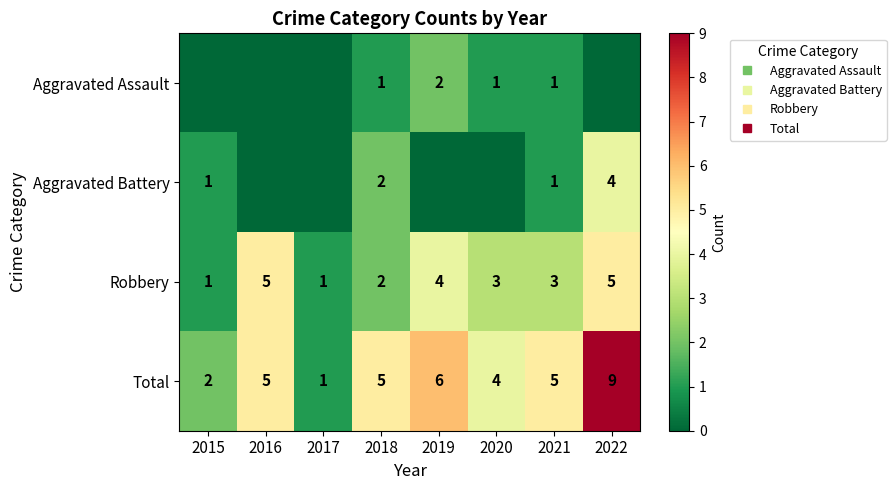

What is the total value across all series at 2019?

12